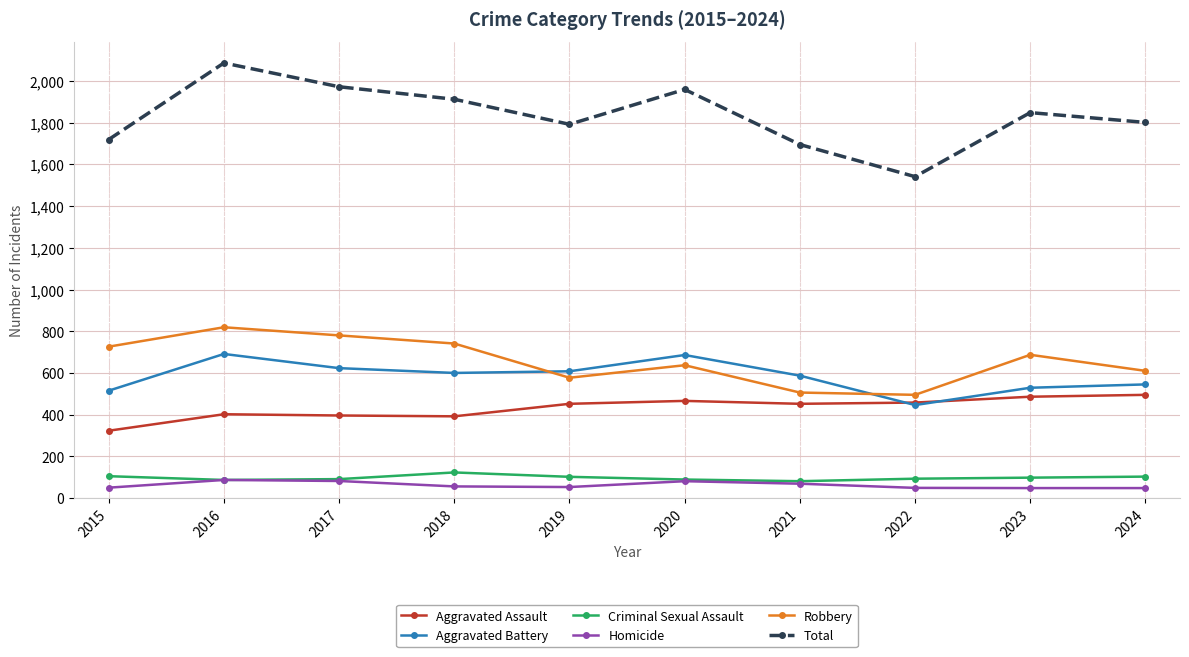

The value of Homicide at 2016 is 87. True or false?

True